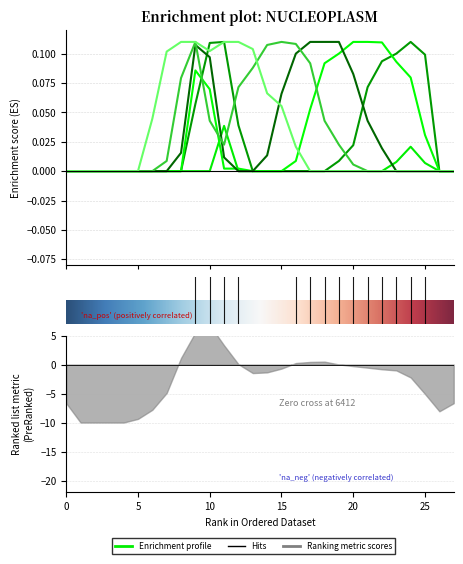

Is this an area chart (filled region under the line)?

No